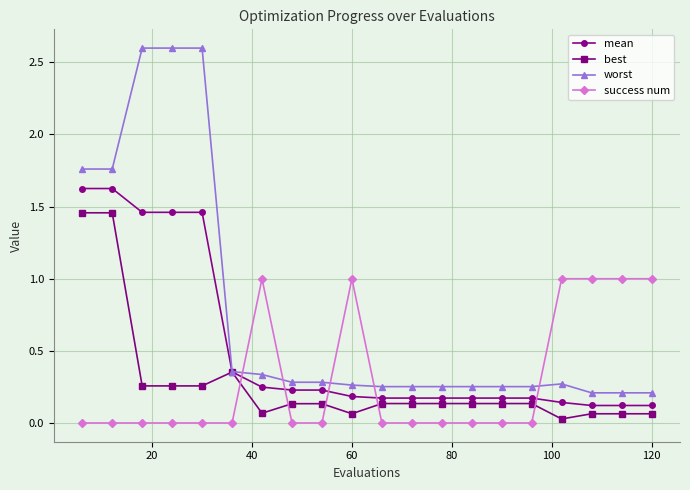

What is the value of the success num point at the 7th from the left?

1.0